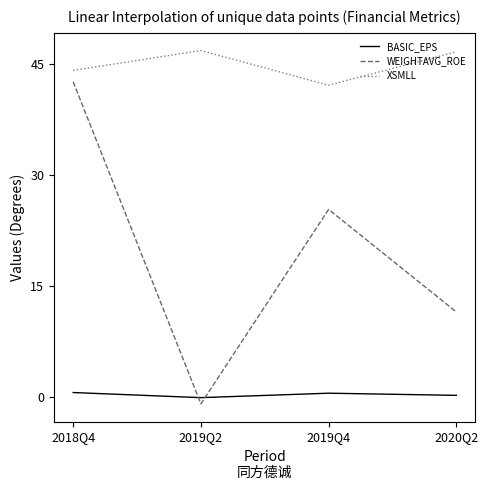

How many lines are shown in the chart?

3